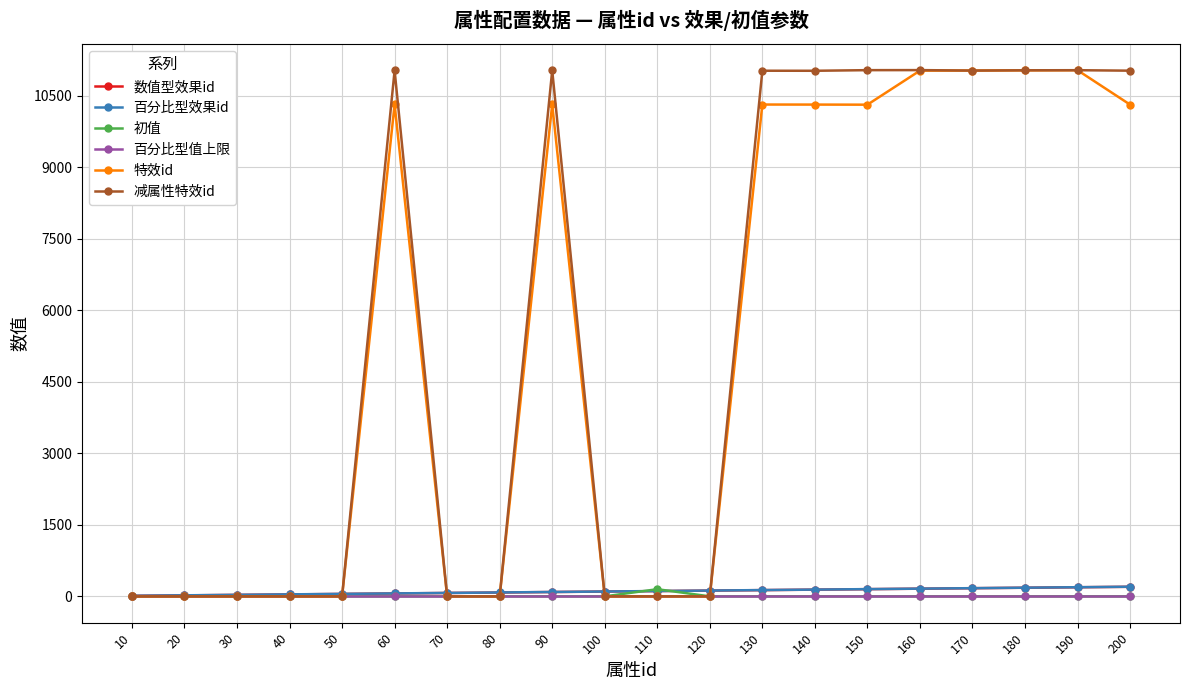

The value of 减属性特效id at 40 is 0. True or false?

True